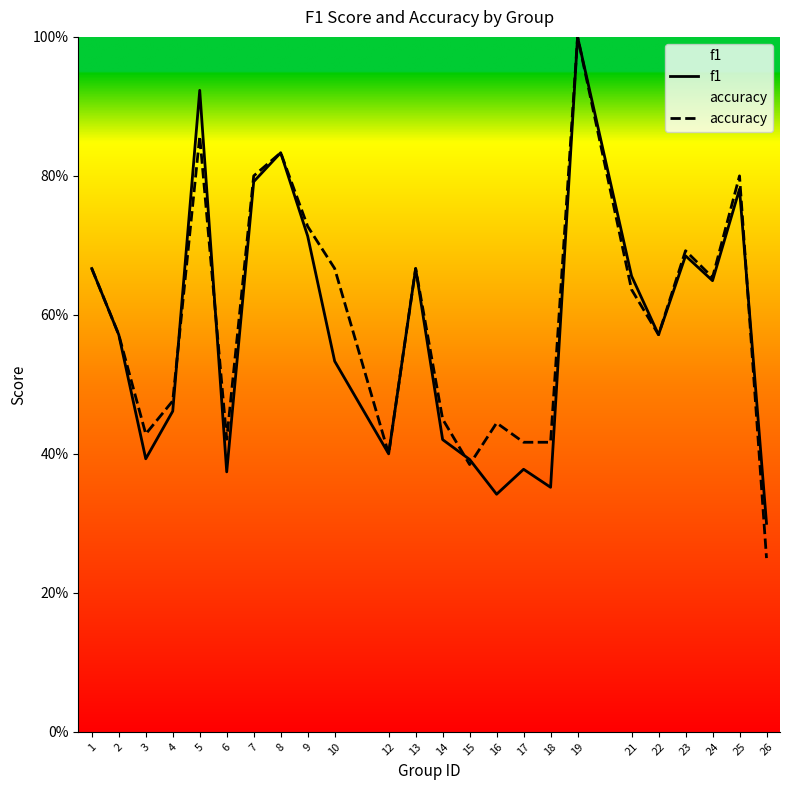

What are all the series names shown in the legend?

f1, accuracy